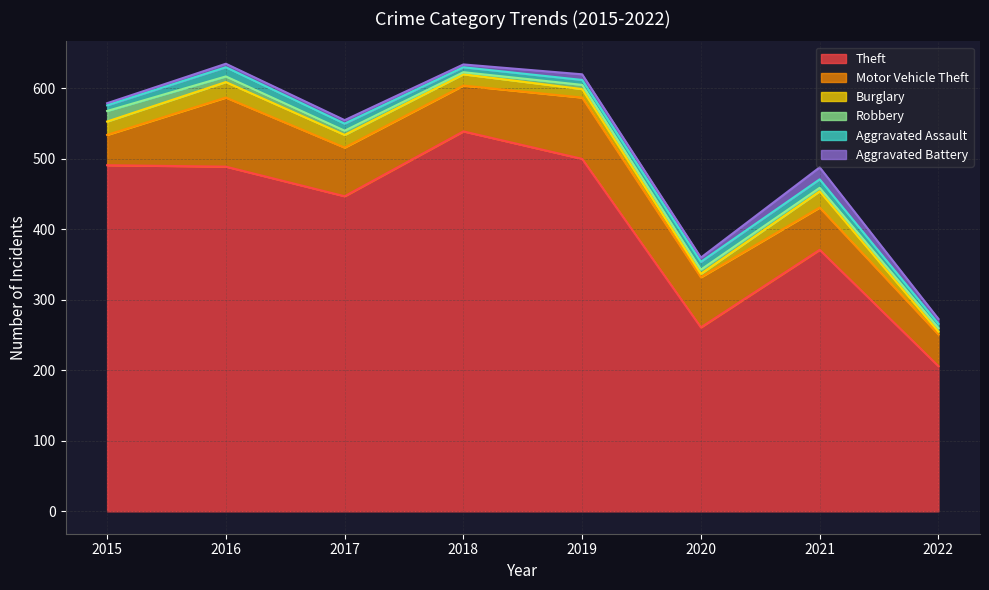

At which category is the sum across all series the highest?

2016